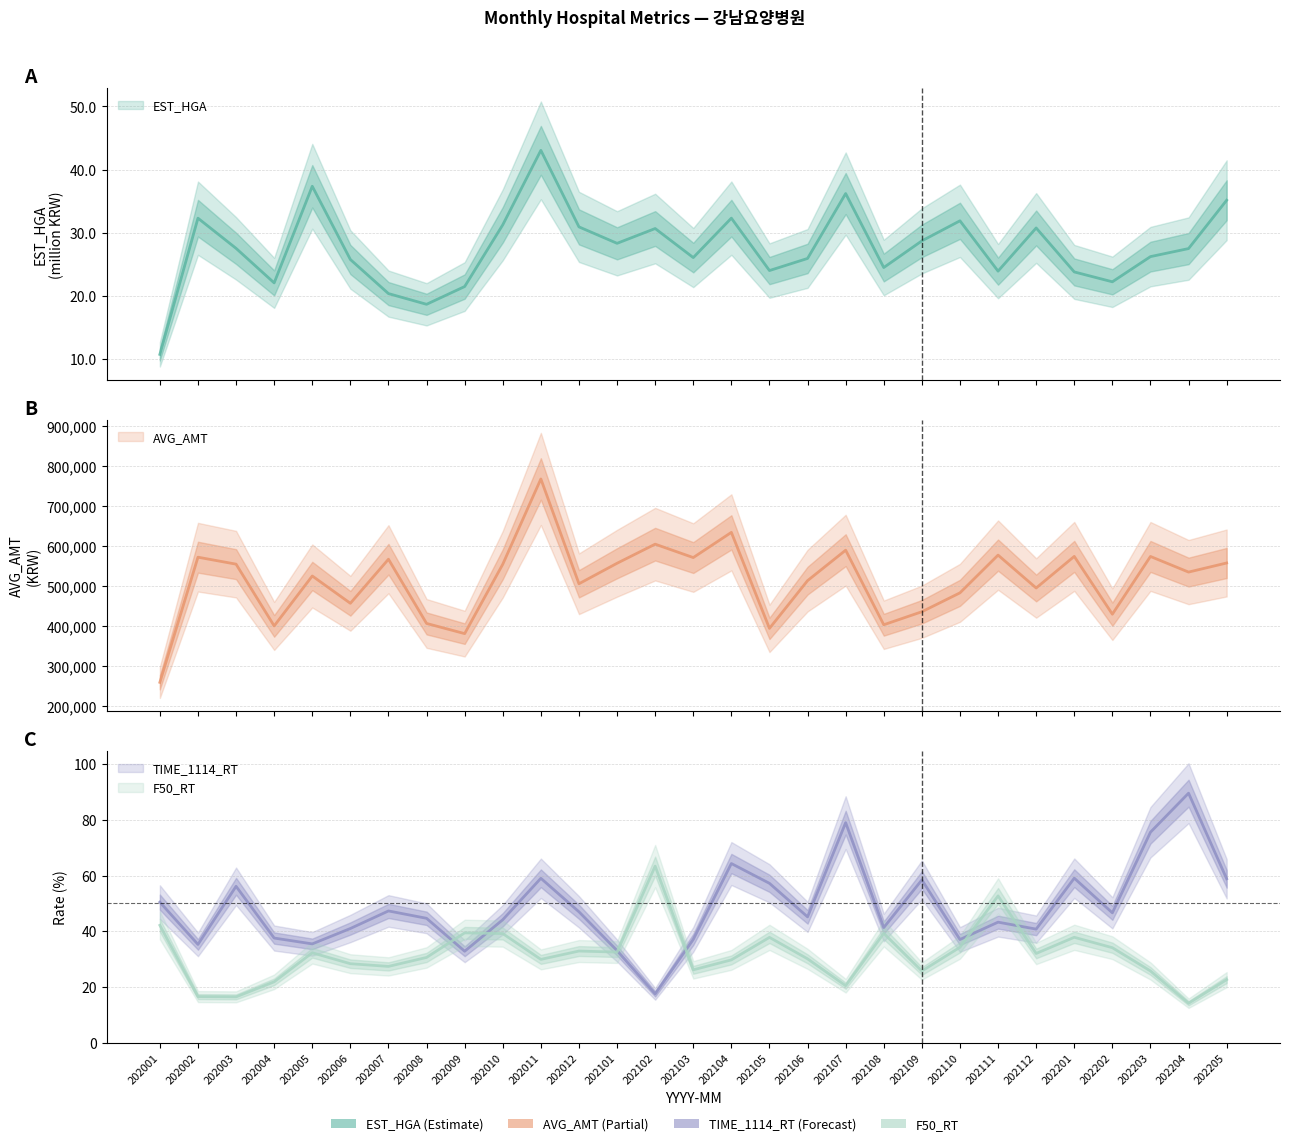

In TIME_1114_RT, how many points are lower than both neighbors (excluding endpoints)?

9